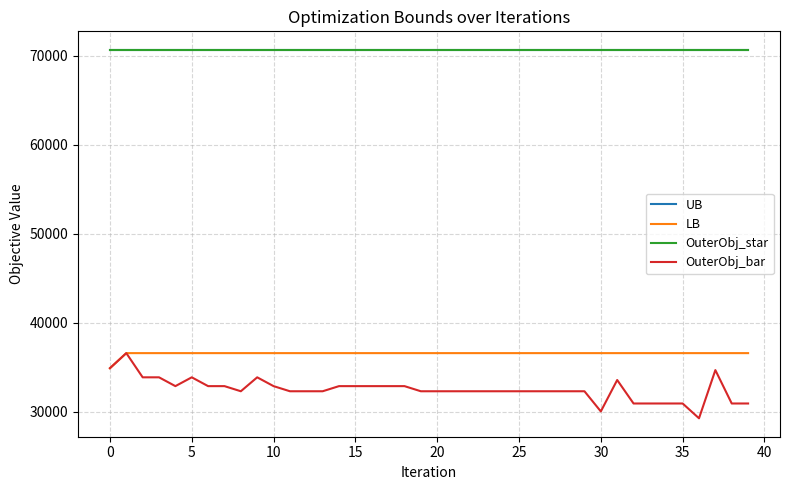

How many lines are shown in the chart?

4